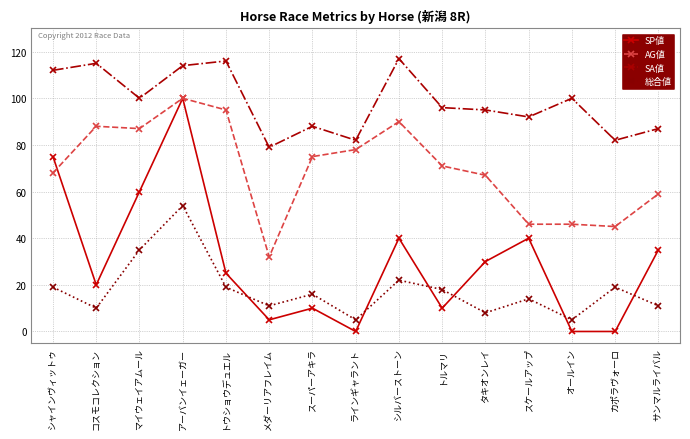

Where do SP値 and 総合値 first cross each other?

トウショウデュエル and メダーリアフレイム